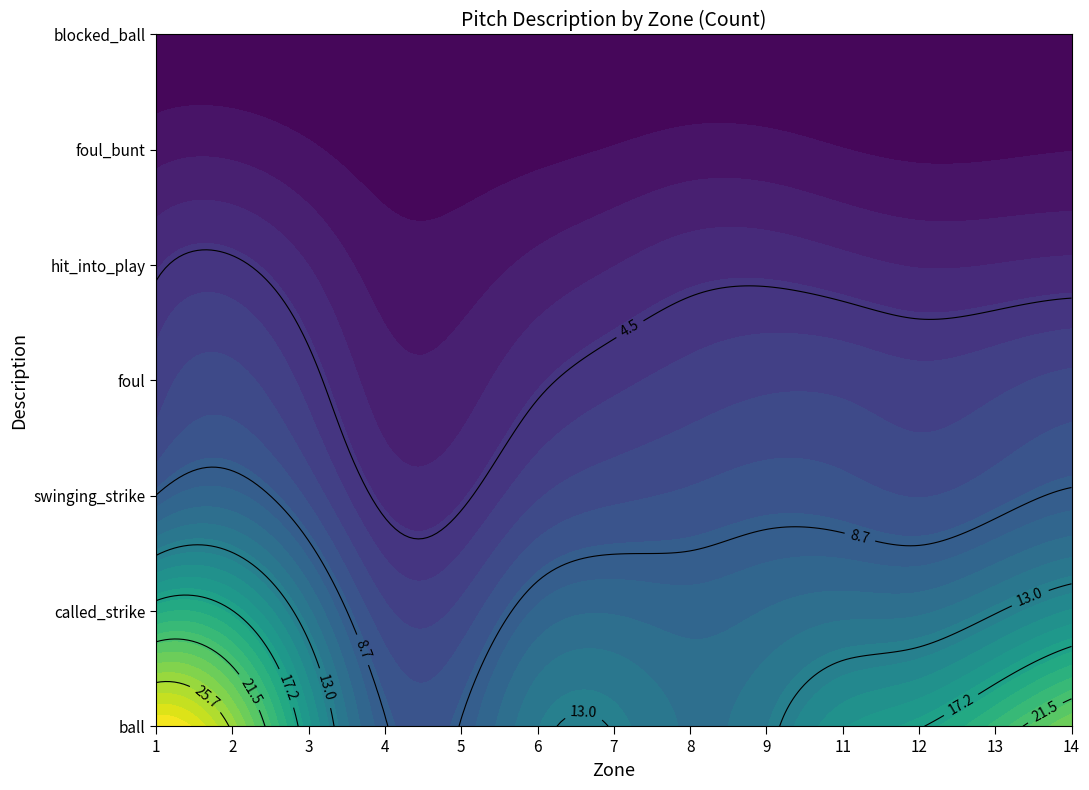

How many distinct data groups are displayed?

7